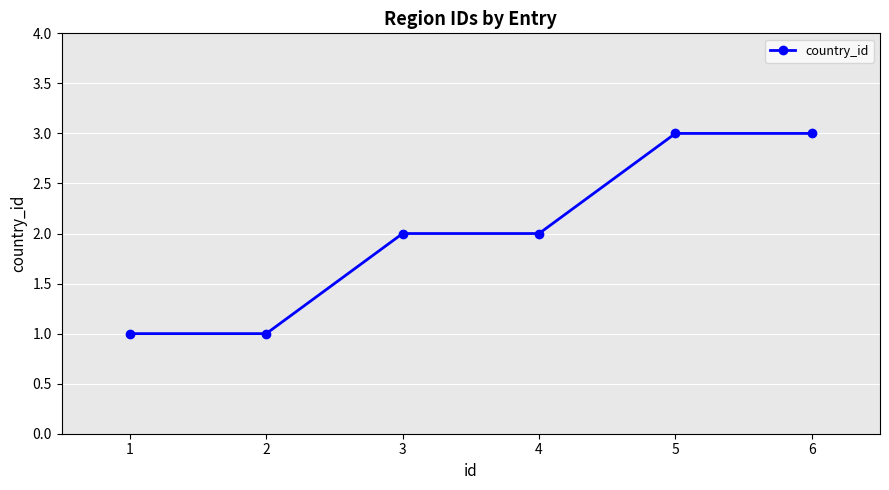

Count the values in the range 1 to 3.

6